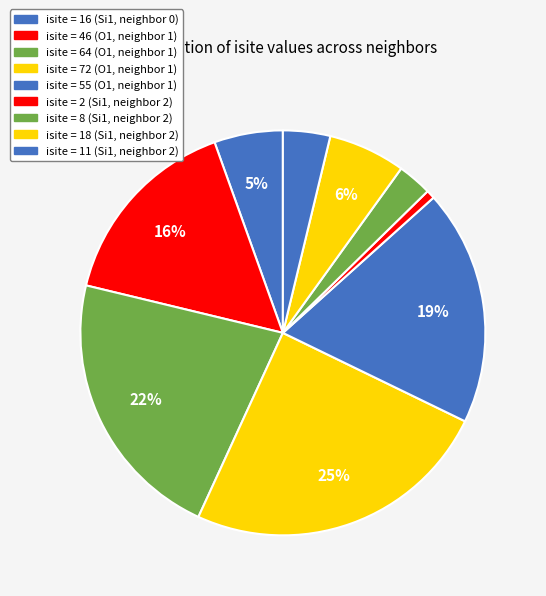

Does any single category account for the majority?

No